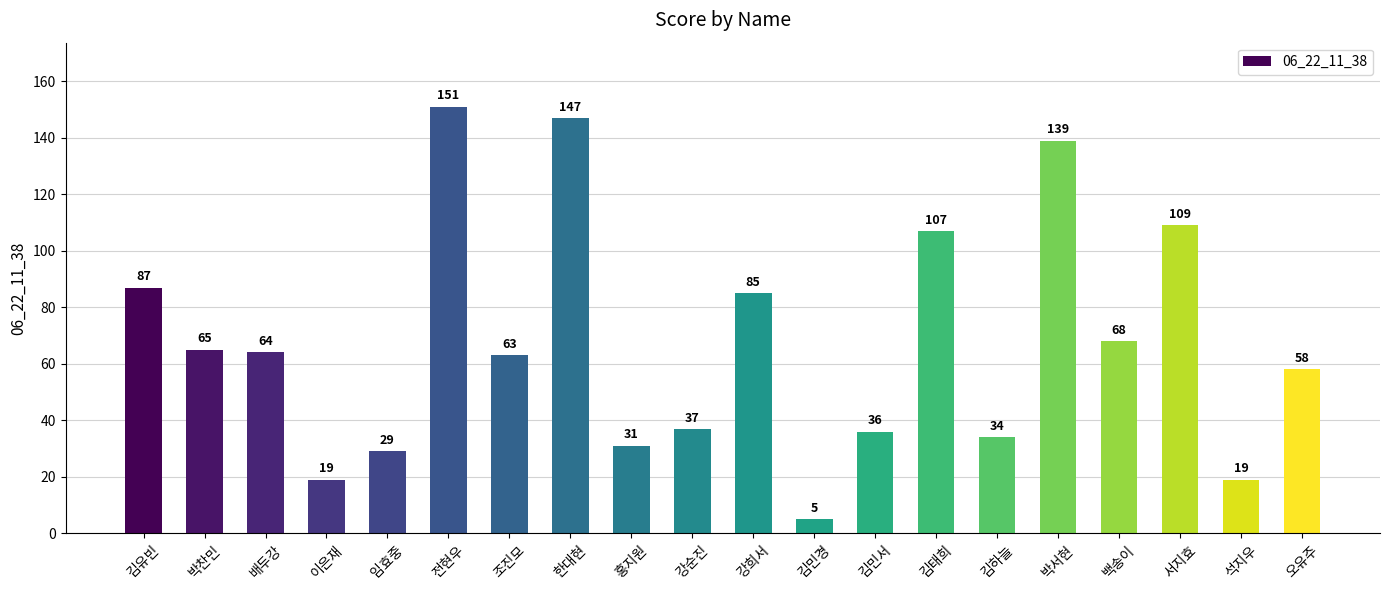

What position from the left is 김민경?

12